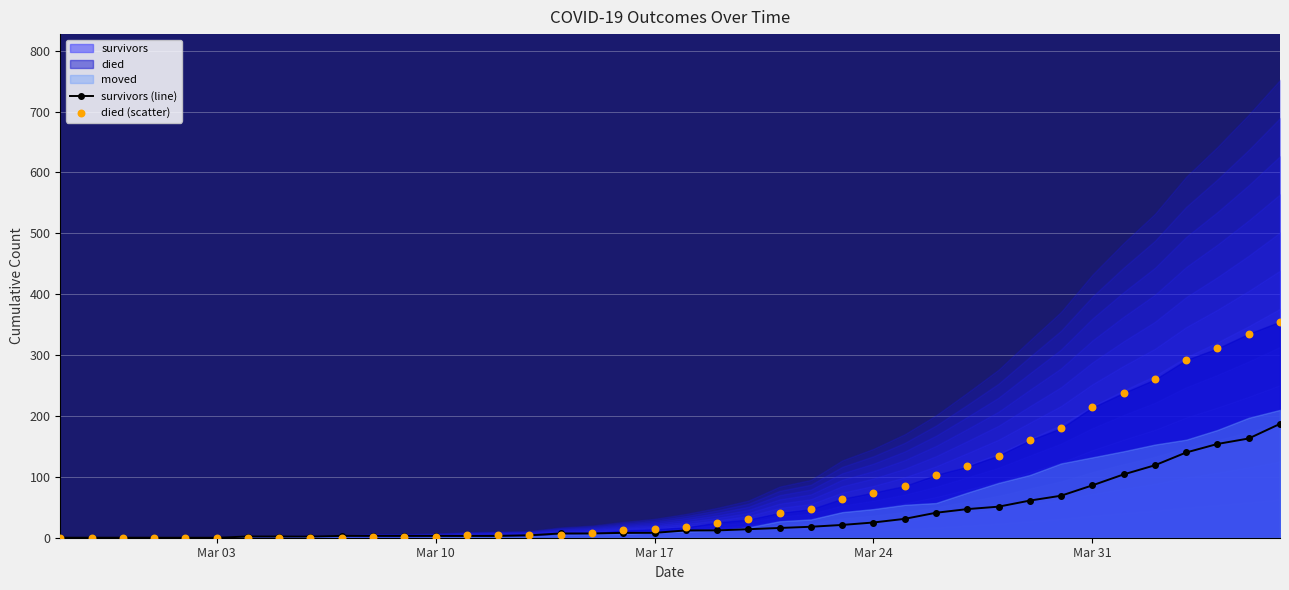

What is the highest value of the survivors (line) series?

187